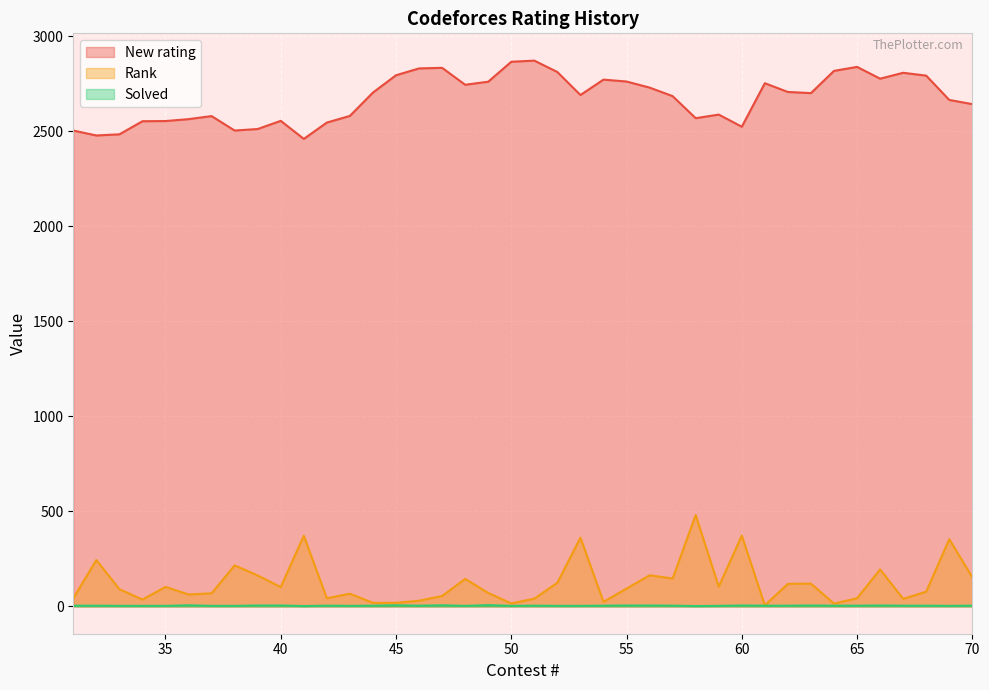

What is the difference between the second highest and minimum values in the Solved series?

4